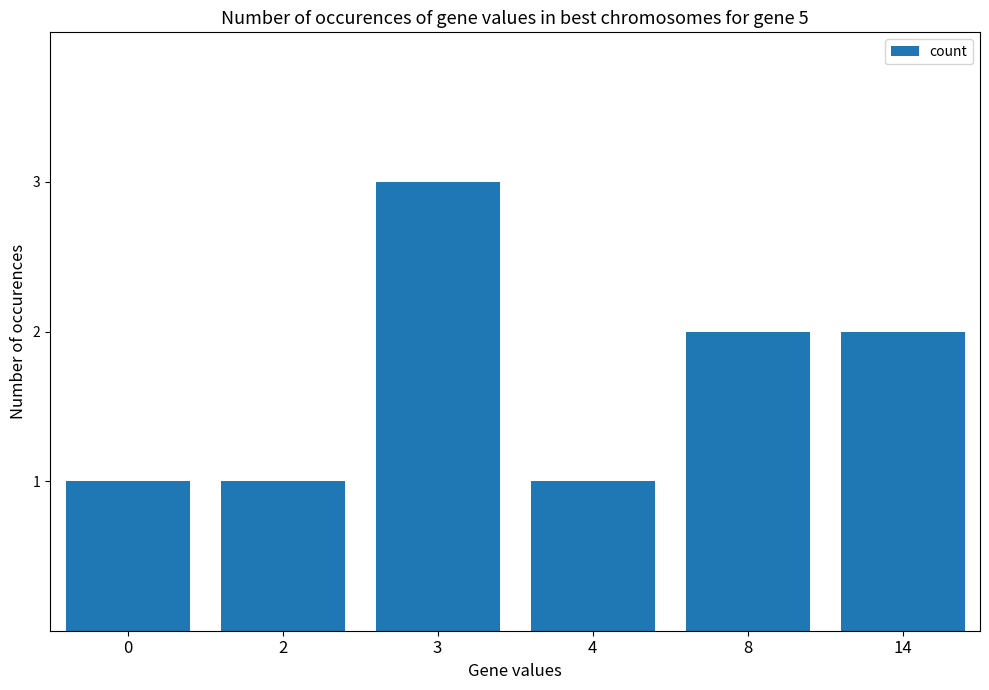

Does the chart contain any negative values?

No